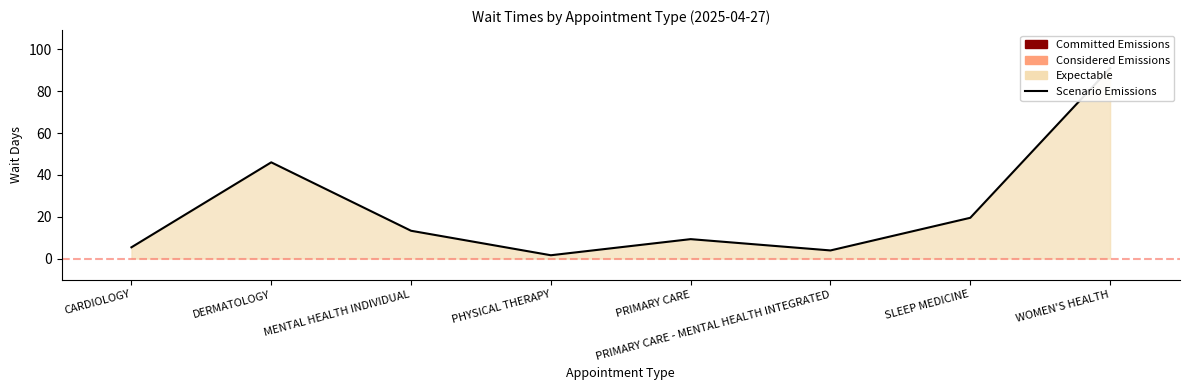

What is the difference between the maximum and minimum values?

89.4